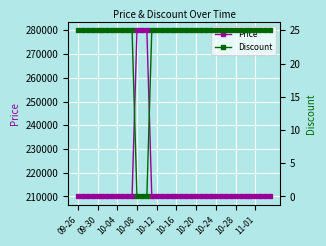

True or false: Discount and Price cross at least once.

False